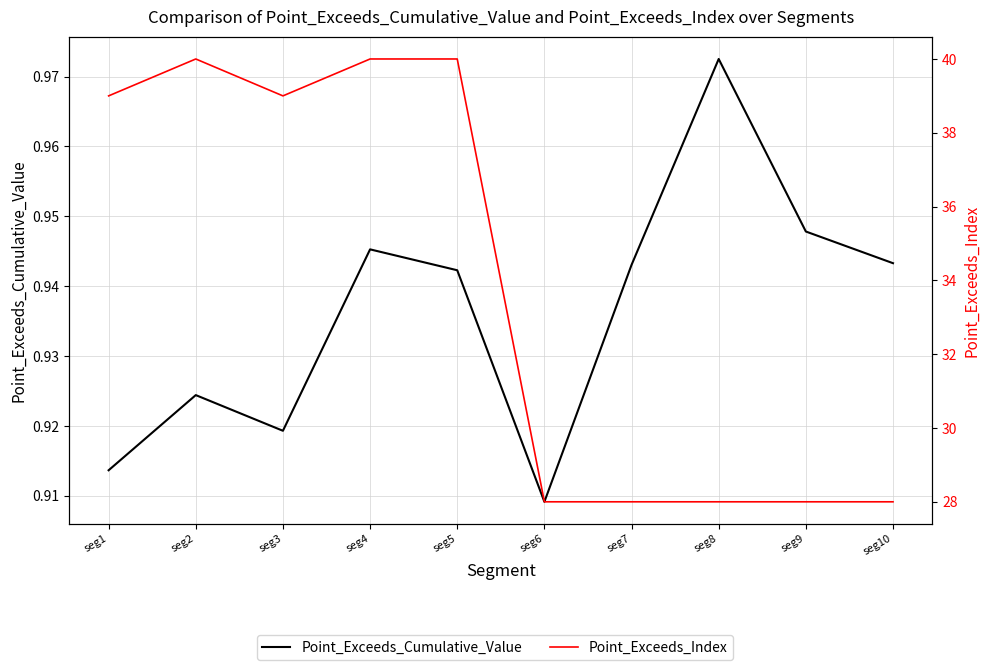

True or false: Point_Exceeds_Cumulative_Value and Point_Exceeds_Index cross at least once.

False